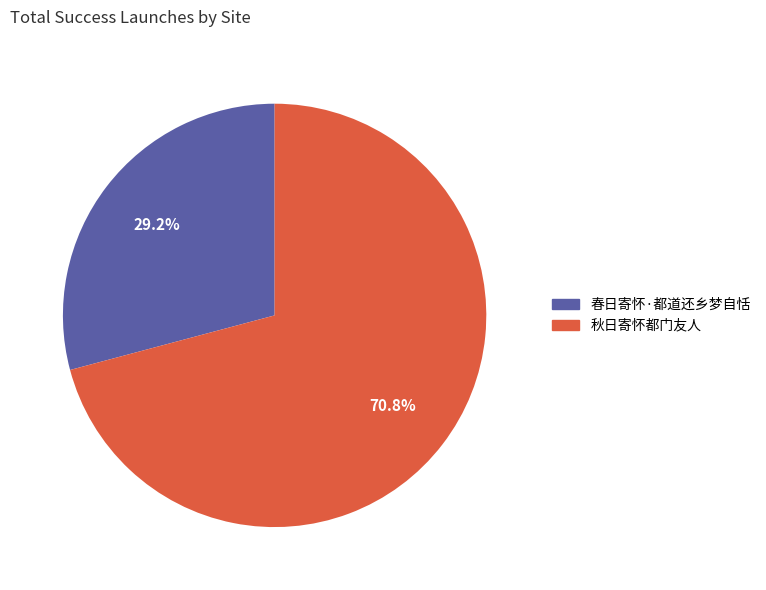

What portion of the pie excludes 秋日寄怀都门友人?

29.2%